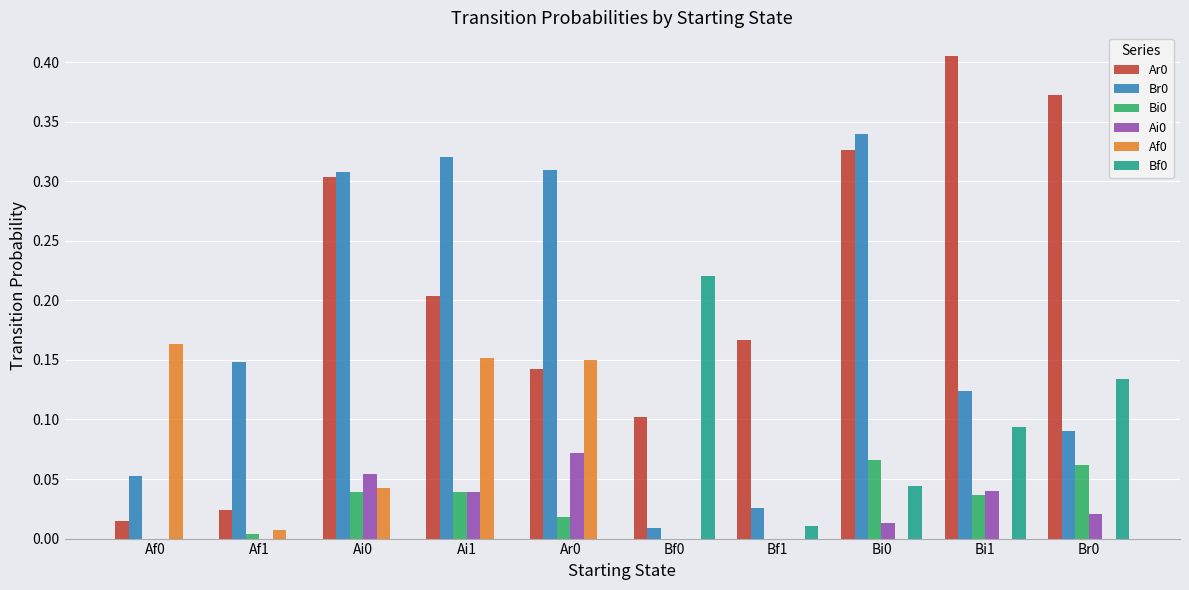

Which category has the highest value across all series?

Bi1